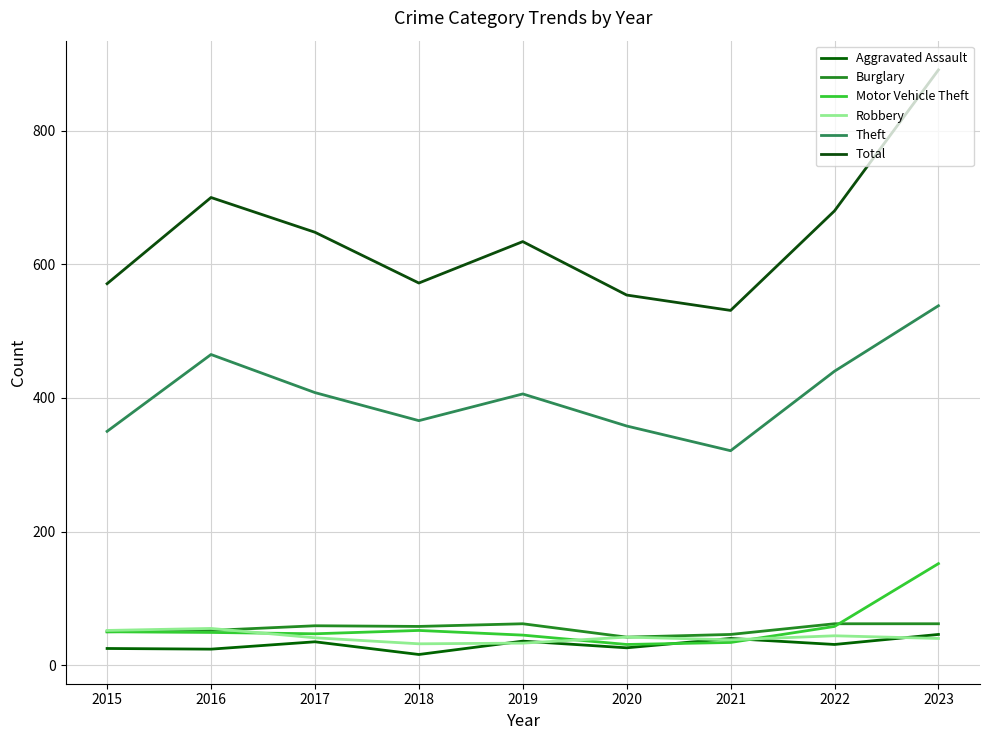

Rank the categories by Motor Vehicle Theft value from lowest to highest.

2020, 2021, 2019, 2017, 2016, 2015, 2018, 2022, 2023